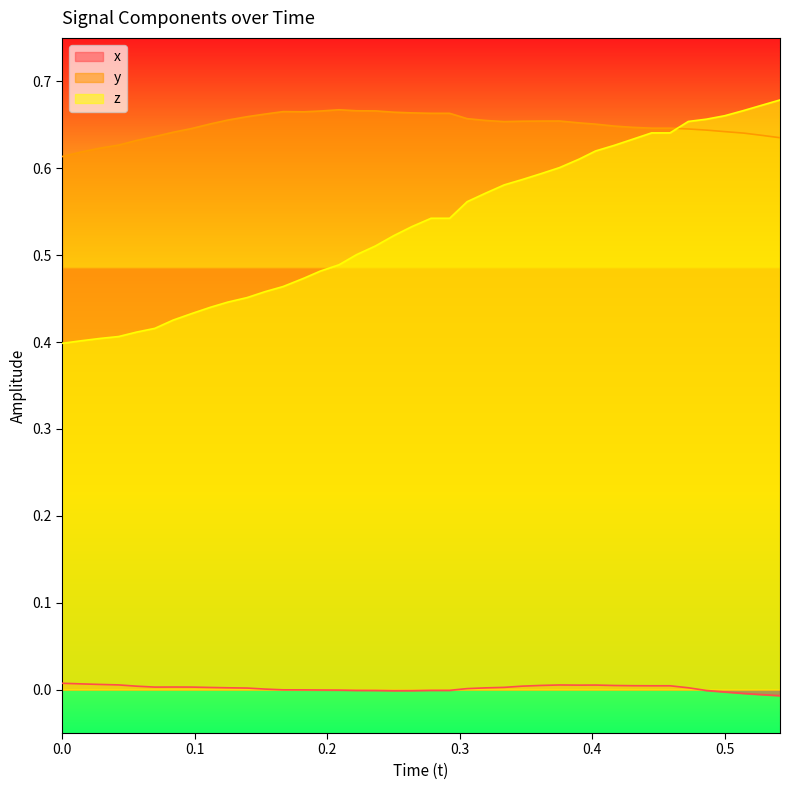

How many lines are shown in the chart?

3